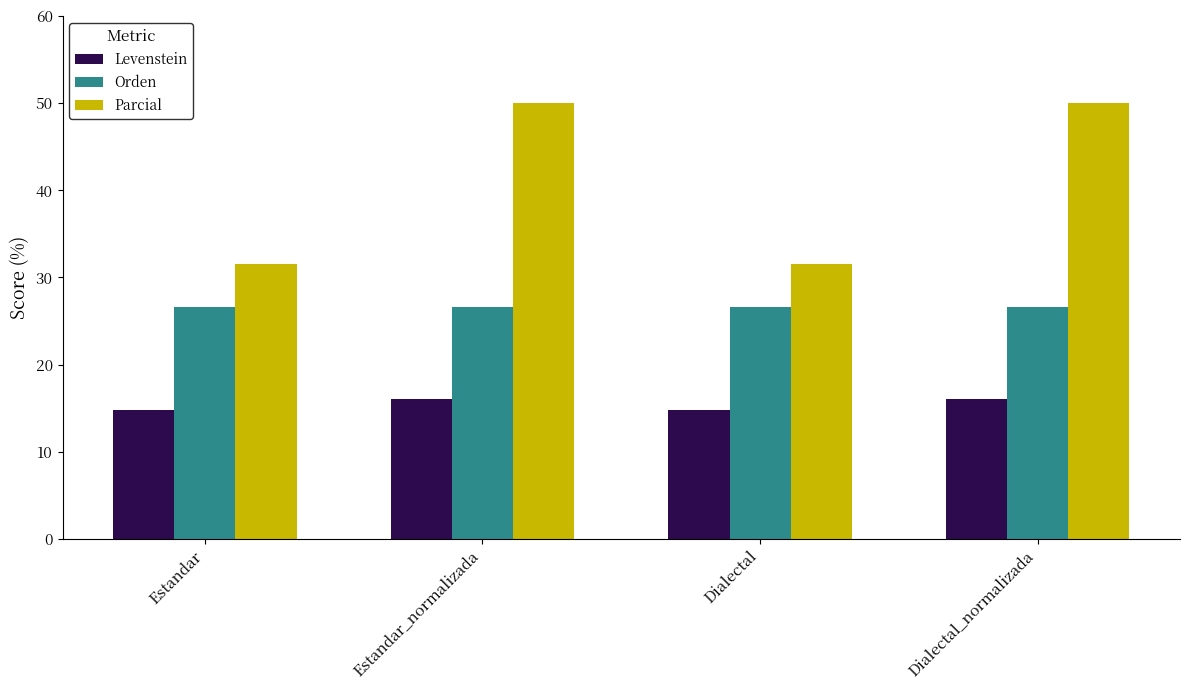

Is it true that Levenstein equals 20.8 at Estandar_normalizada?

False